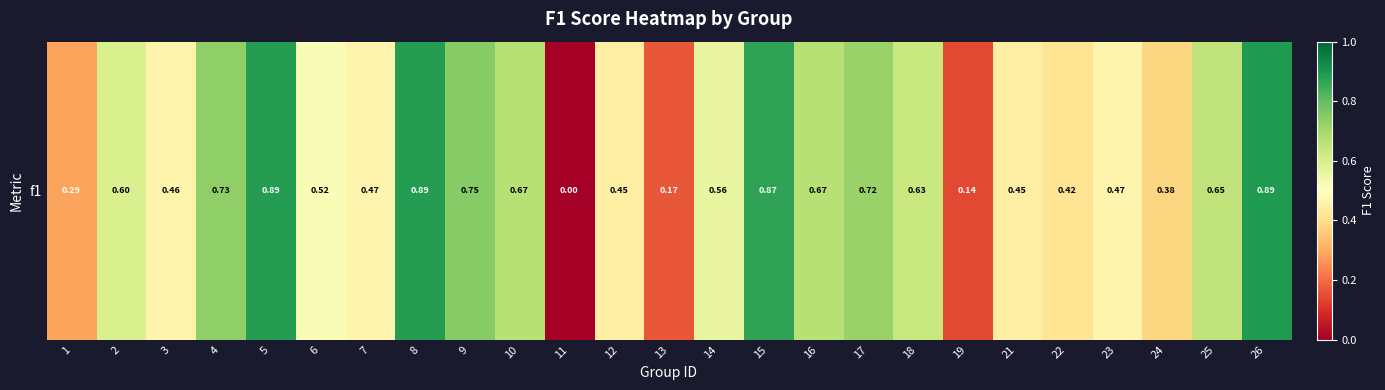

Which label corresponds to the largest value in the chart?

26